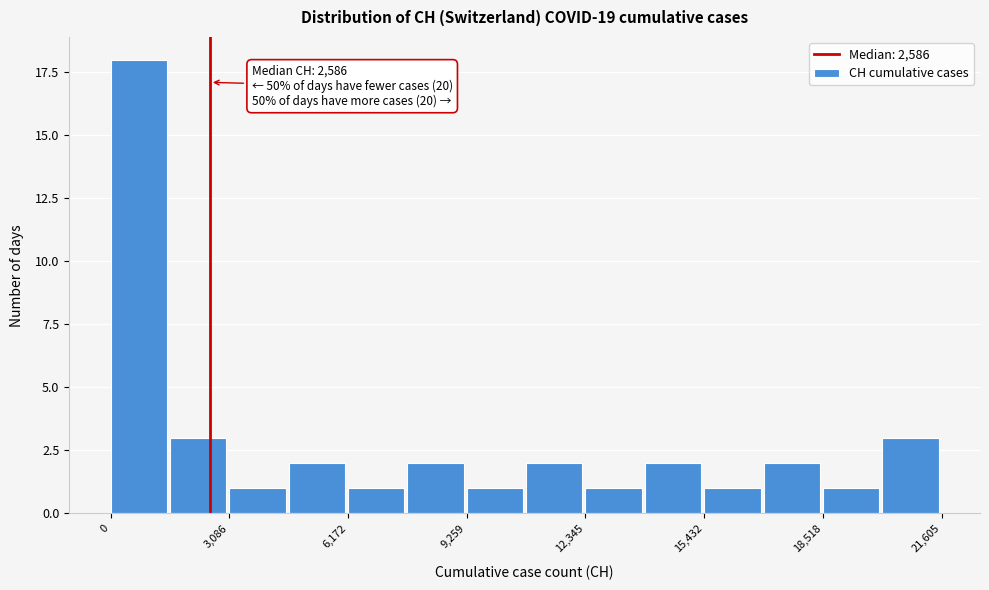

Around what value on the x-axis is the tallest bar? Give the approximate position of its centre, as read against the axis.

500